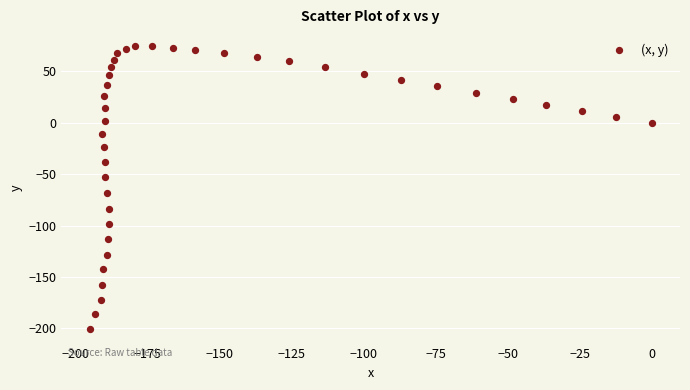

What Y value in the scatter plot is closest to -63?

-68.1